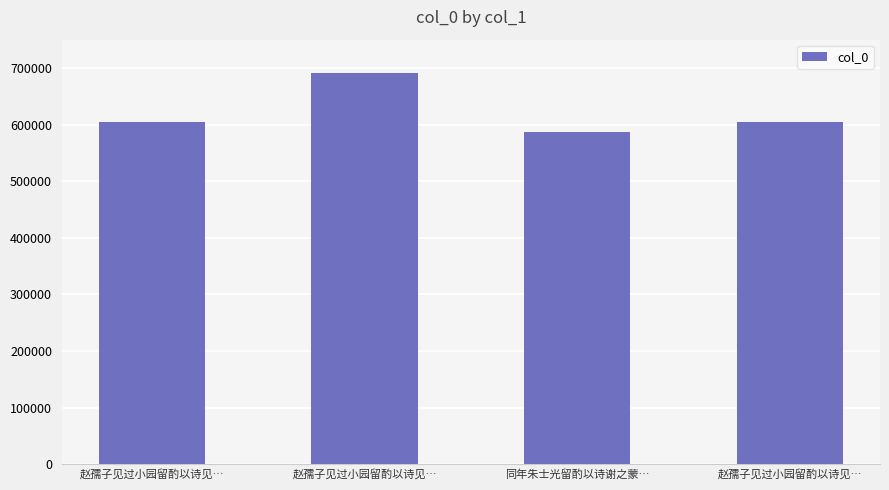

What is the label of the 4th bar from the left?

赵孺子见过小园留酌以诗见…